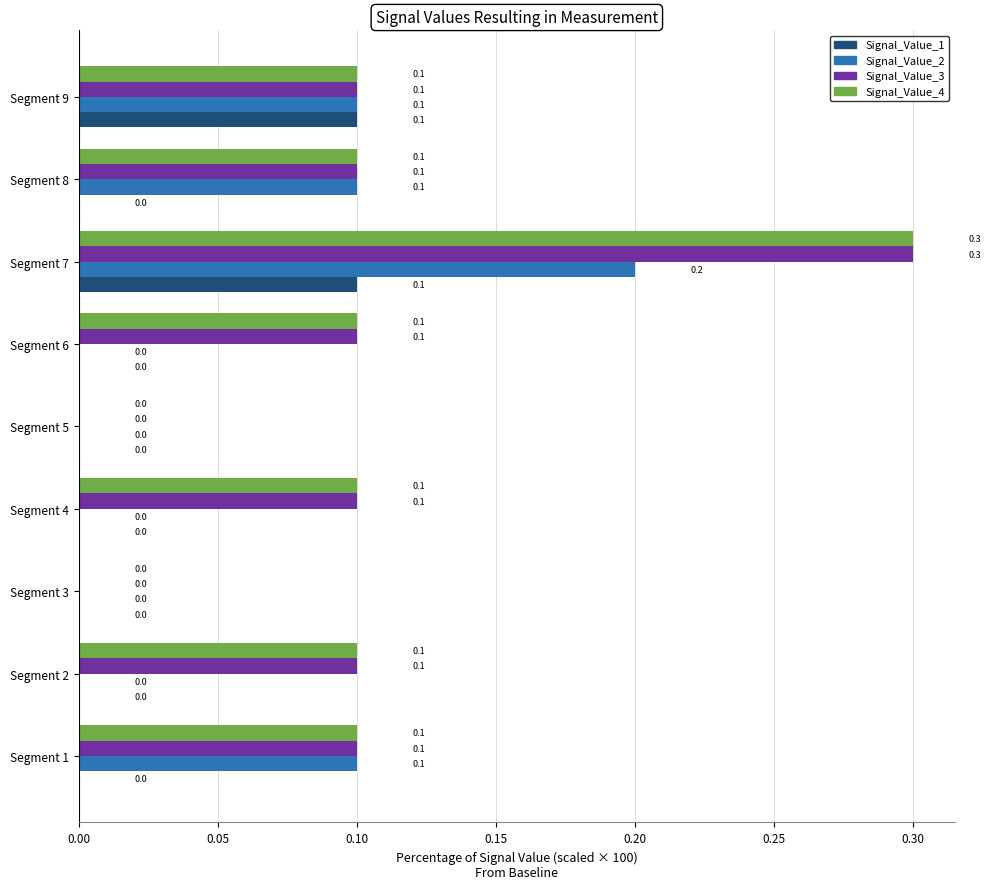

How many Signal_Value_4 values are between 0 and 1?

9